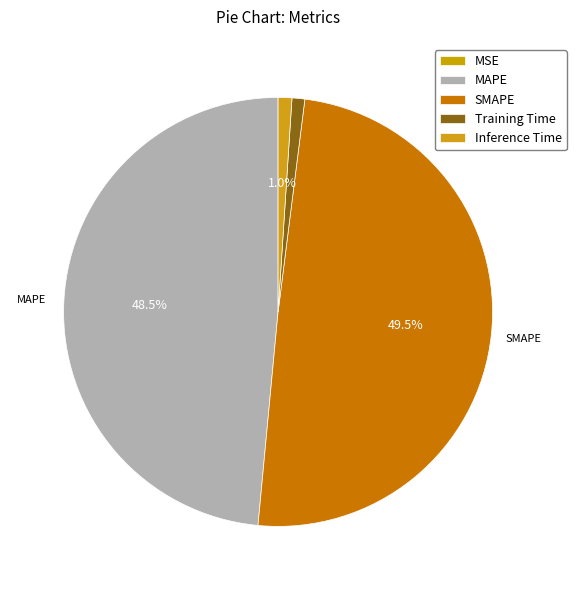

Does MAPE account for over 50% of the chart?

No